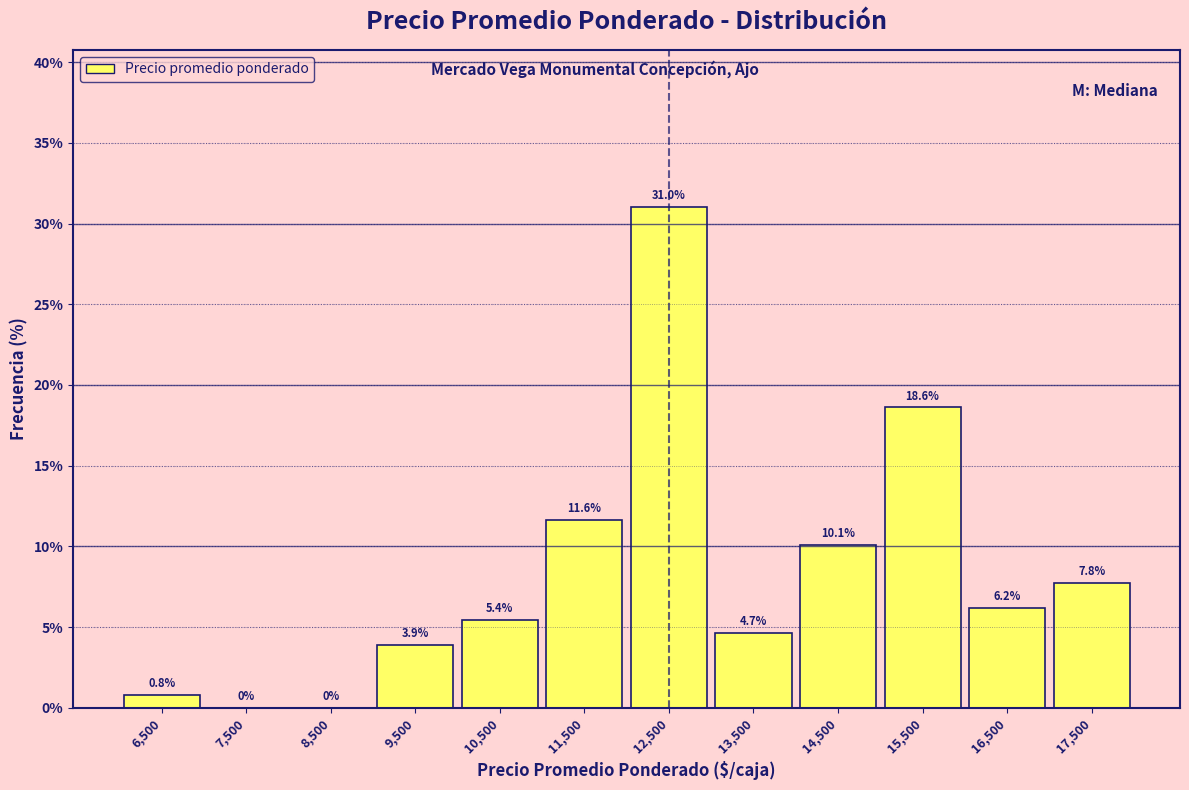

Reading left to right, transcribe this chart: for each bar, give the range it covers on the x-axis and its height.

6000 to 7000: 0.8
7000 to 8000: 0.0
8000 to 9000: 0.0
9000 to 10000: 3.9
10000 to 11000: 5.4
11000 to 12000: 11.6
12000 to 13000: 31.0
13000 to 14000: 4.7
14000 to 15000: 10.1
15000 to 16000: 18.6
16000 to 17000: 6.2
17000 to 18000: 7.8